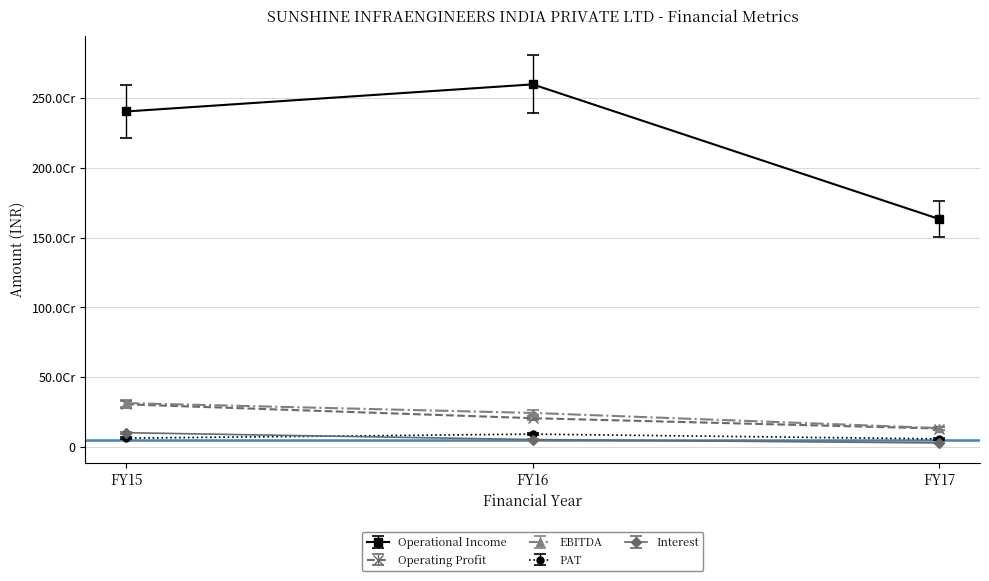

Between FY15 and FY17, which series saw the biggest shift?

Operational Income